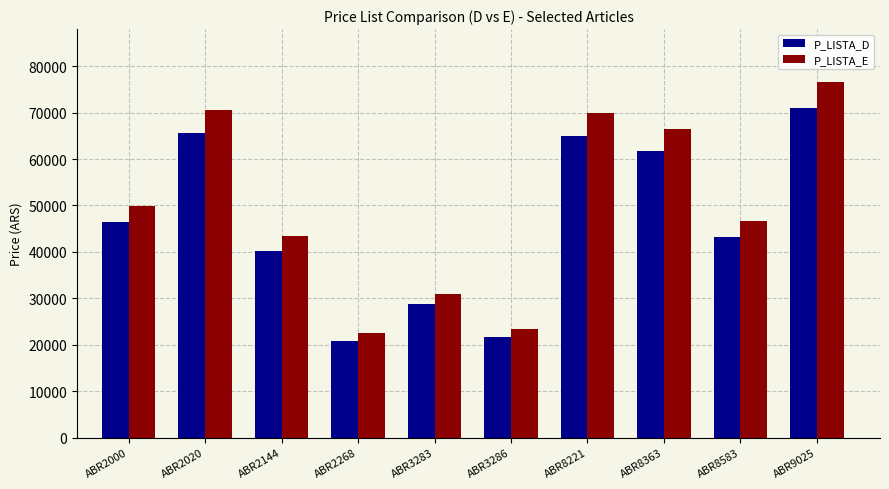

Reading right to left, list all the values displayed in this chart.

P_LISTA_D: 71039.6	43268.6	61755.3	64885.0	21723.9	28769.3	20896.1	40289.5	65501.7	46340.5
P_LISTA_E: 76504.2	46597.0	66505.7	69876.2	23395.0	30982.3	22503.5	43388.7	70540.3	49905.1